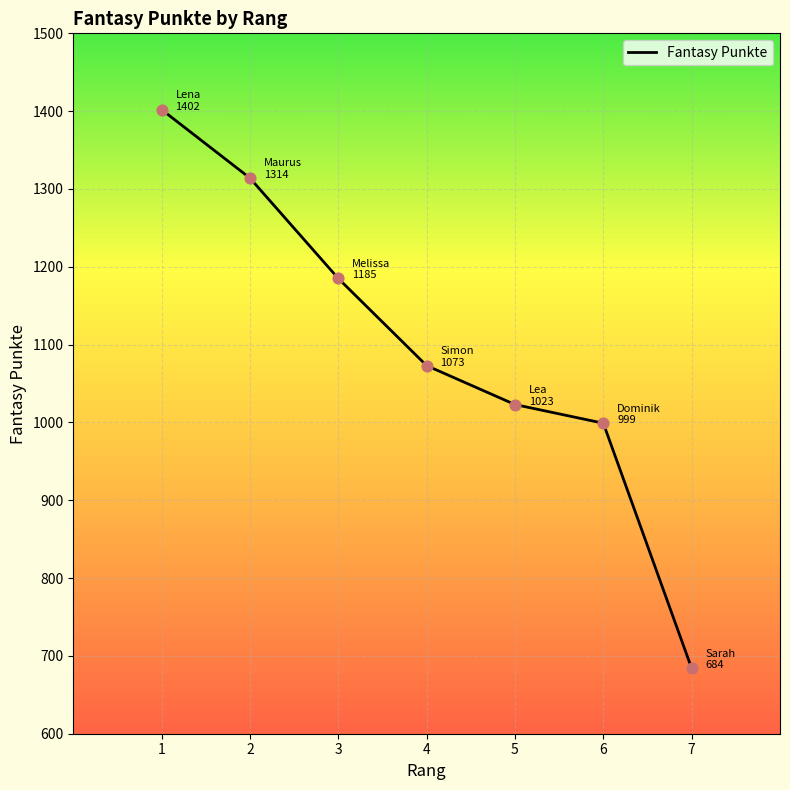

Between 5 and 1, which is larger?

1